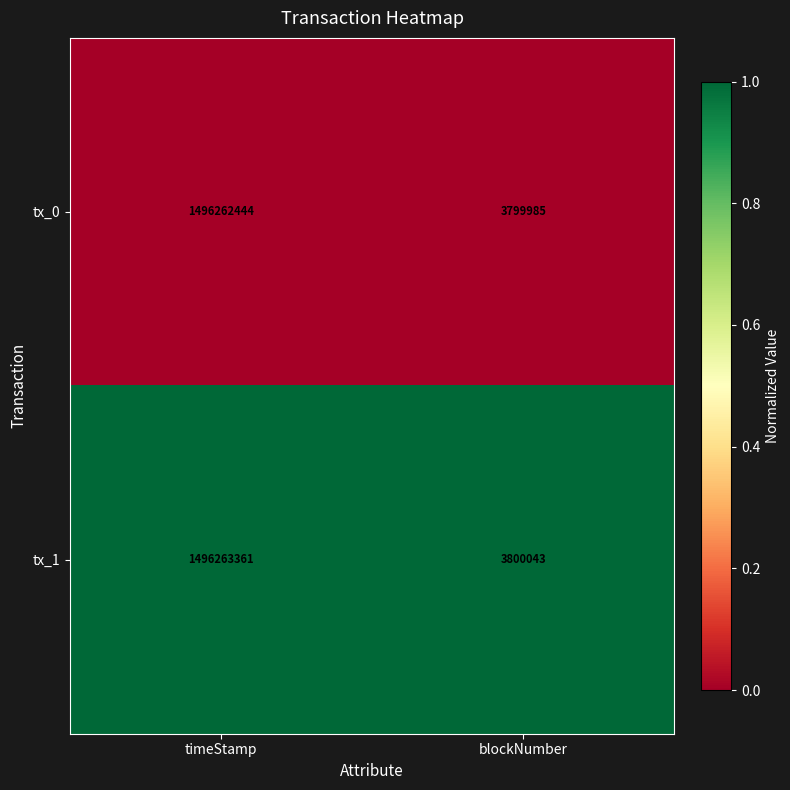

How many data points does each series have?

2